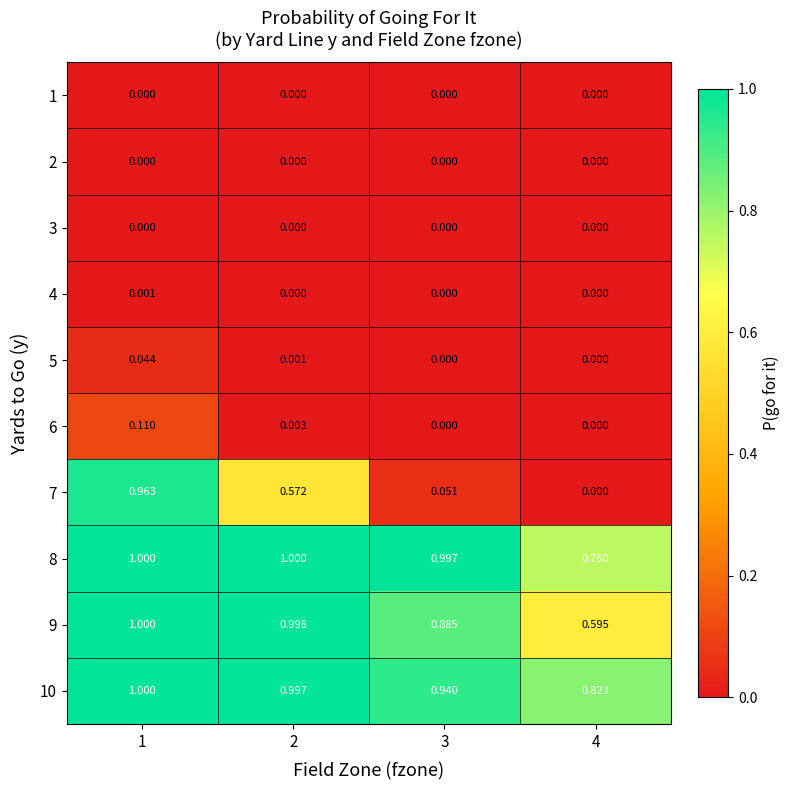

Is the value of 10 at 2 greater than the value of 9 at 4?

Yes